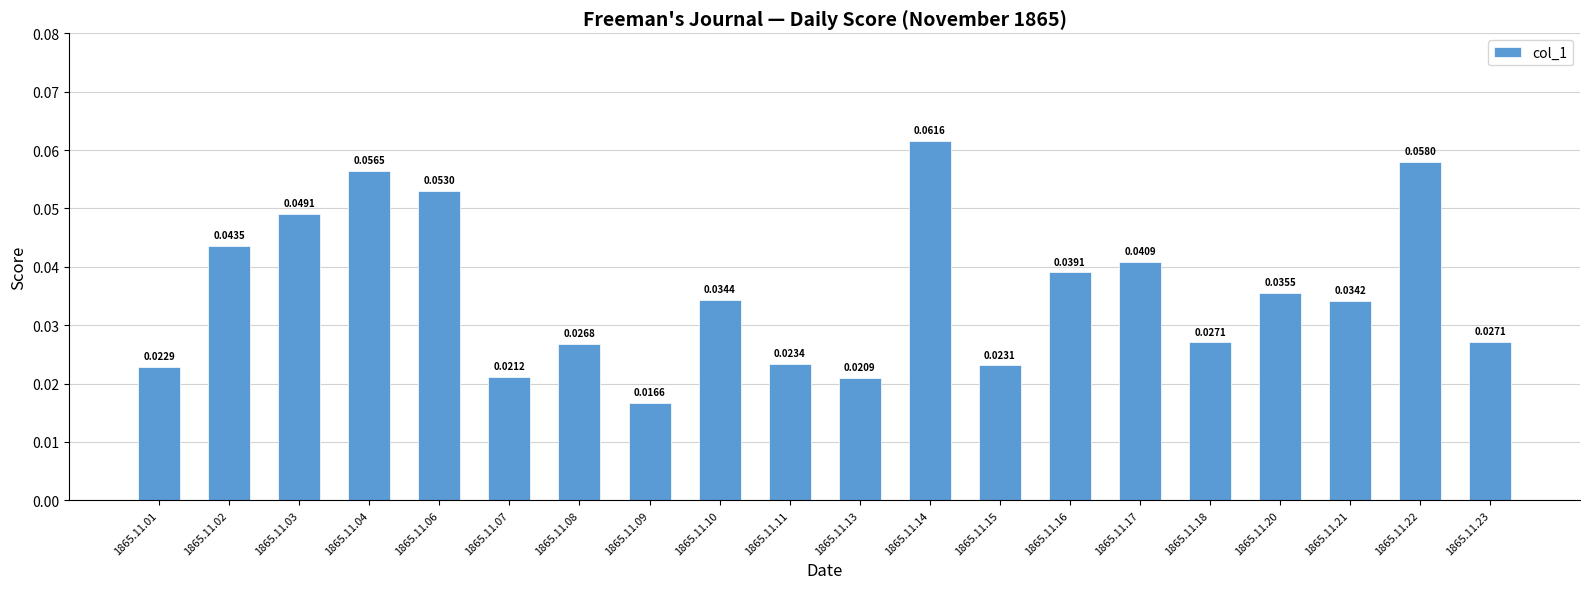

Which has a higher value, 1865.11.01 or 1865.11.17?

1865.11.17